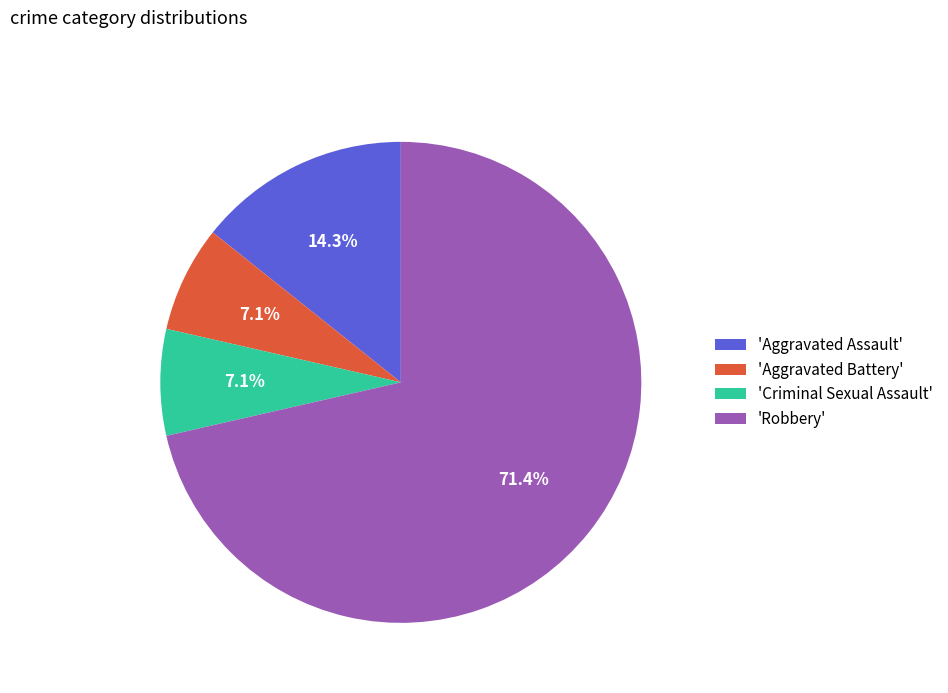

Approximately how many times larger is the value at 'Aggravated Assault' compared to 'Criminal Sexual Assault'?

2.0